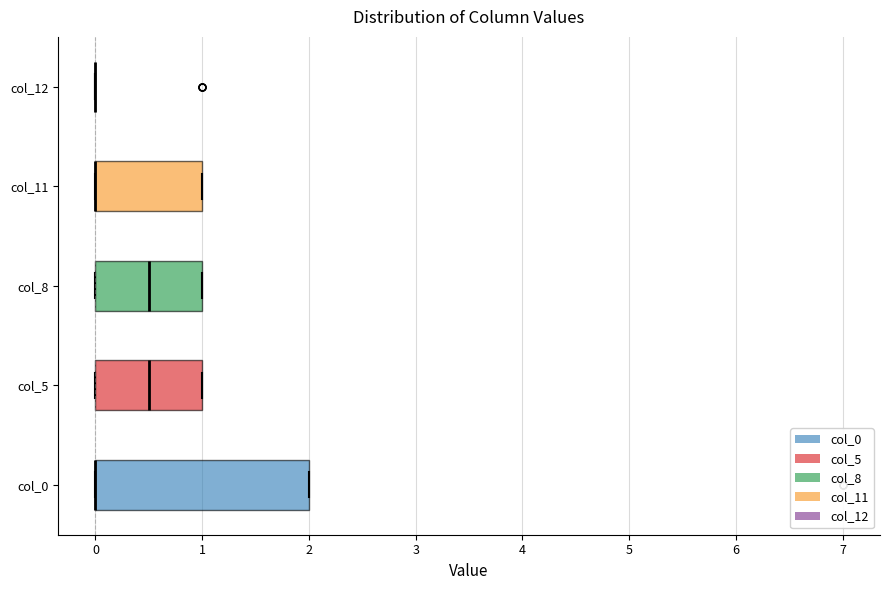

Where is the right edge of the box for col_11 on the x-axis? The values are not printed on the chart, so give them approximately, as read against the axis.

1.0